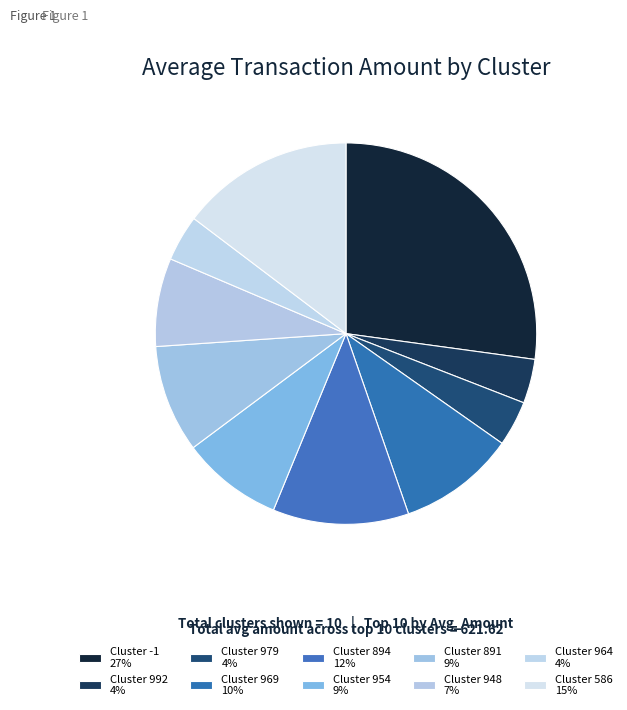

Count the number of slices in the pie.

10